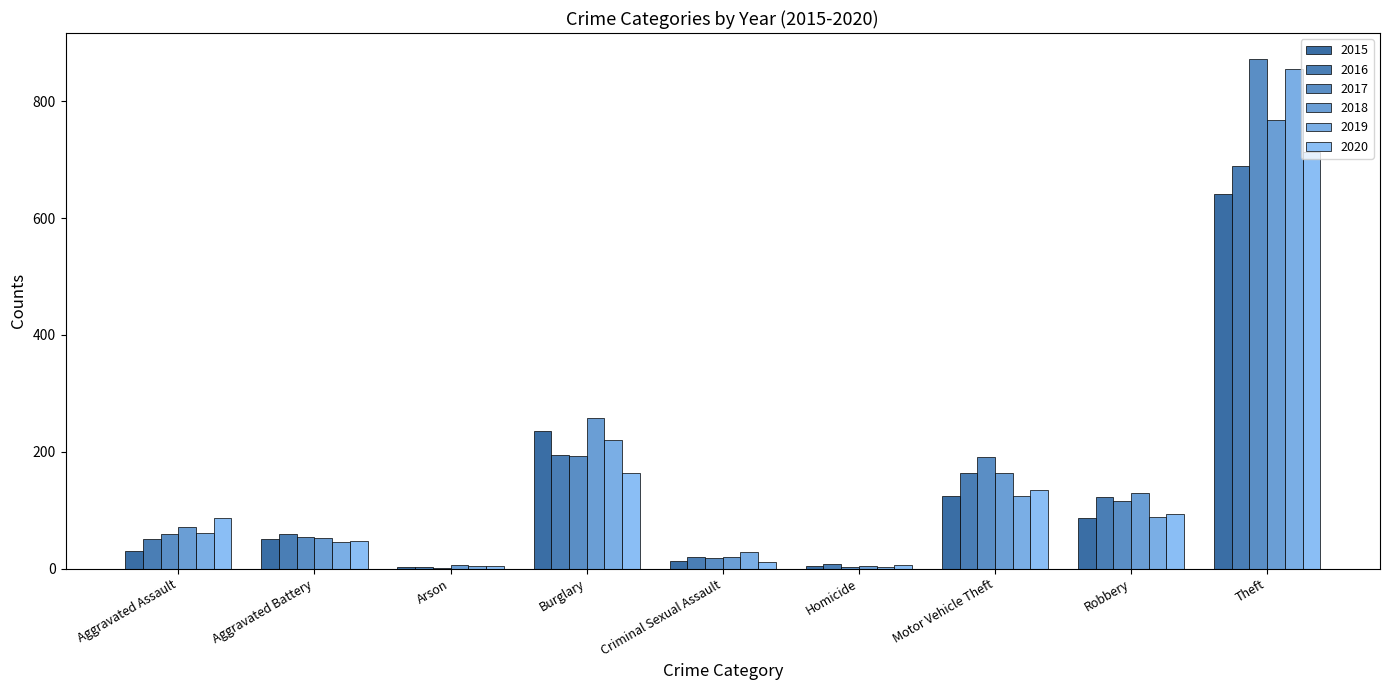

What is the average value of the 2018 series?

164